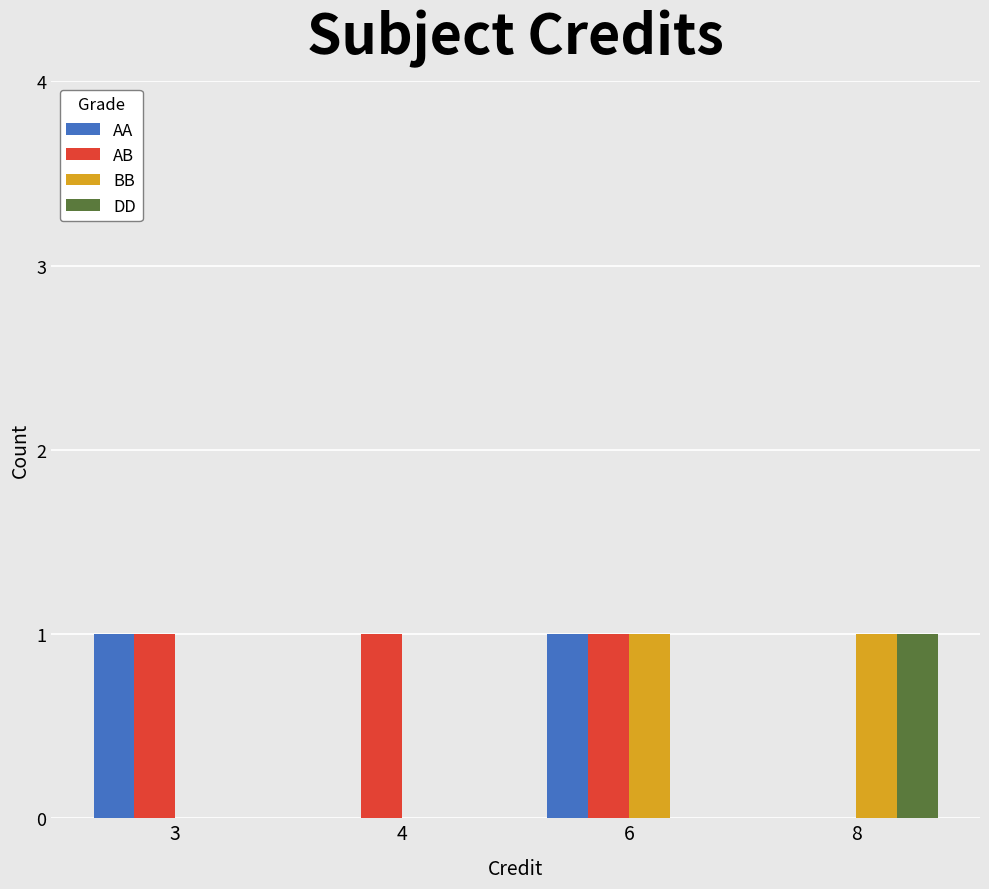

Reading left to right, list all the values displayed in this chart.

AA: 1	0	1	0
AB: 1	1	1	0
BB: 0	0	1	1
DD: 0	0	0	1